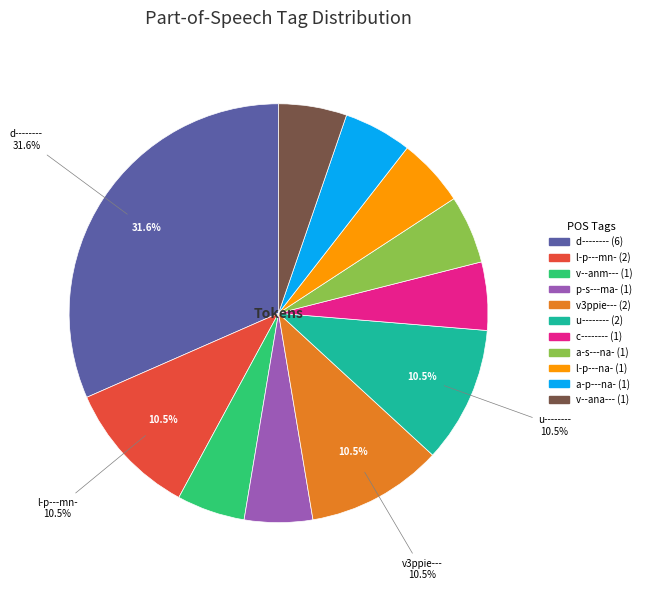

Is there any slice that represents more than half of the pie?

No